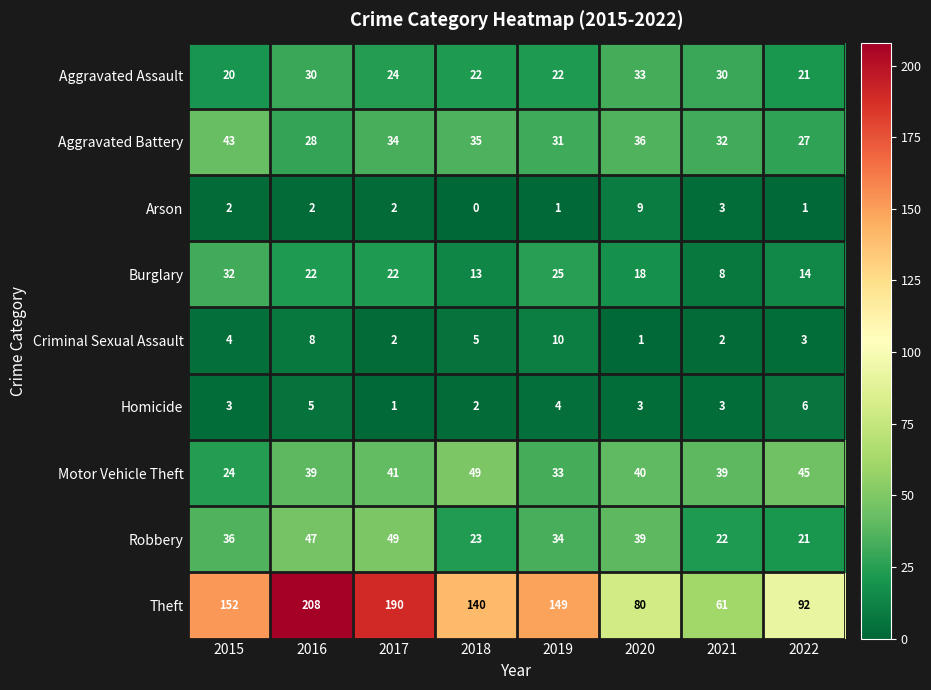

What is the total value across all series at 2016?

389